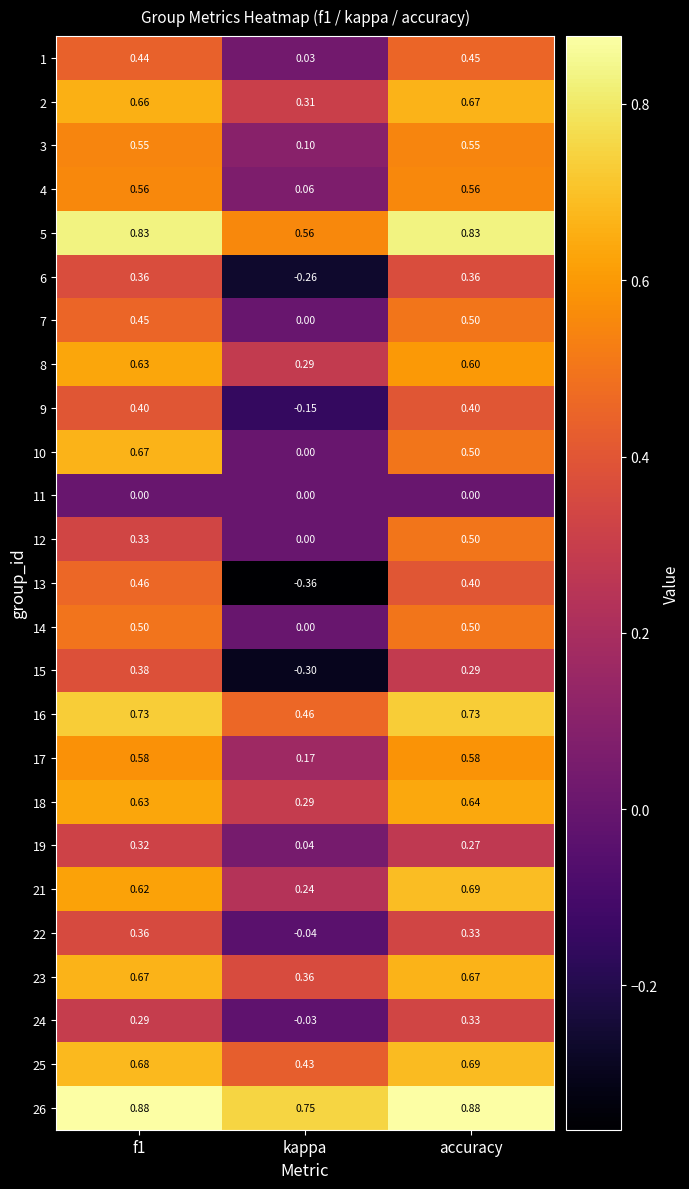

What is the total value across all series at f1?

13.0